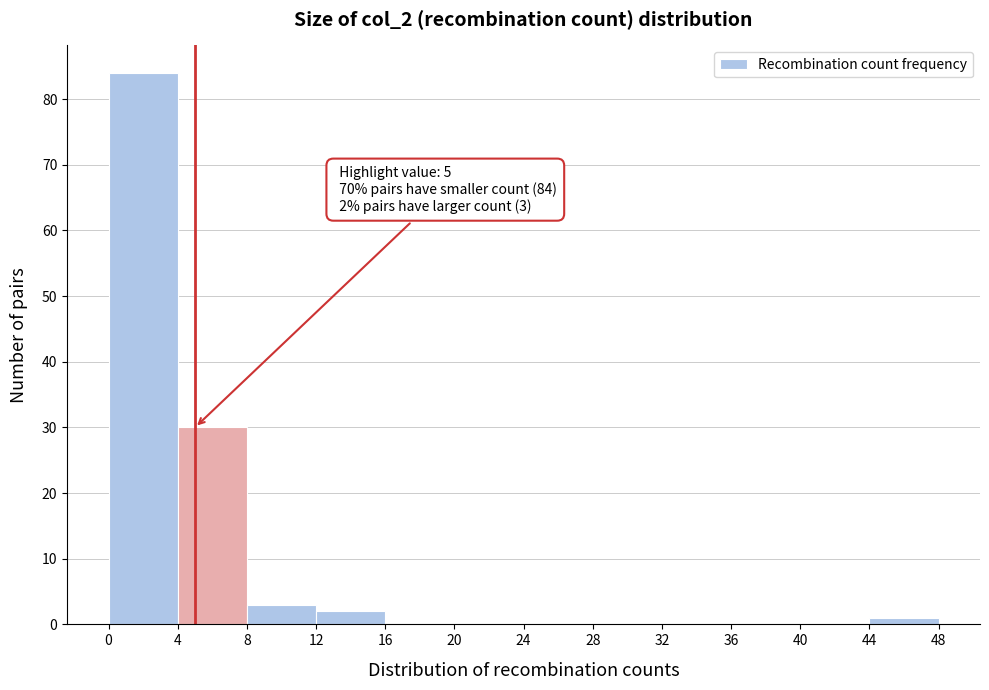

Over which range of the x-axis is the bar tallest?

0 to 4